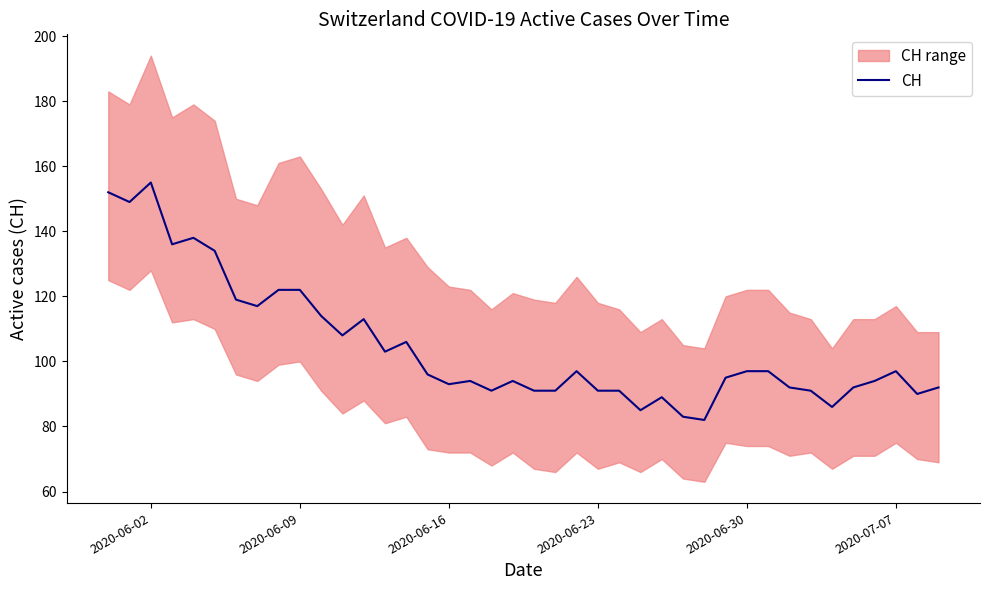

The value of CH at 2020-06-30 is 97. True or false?

True